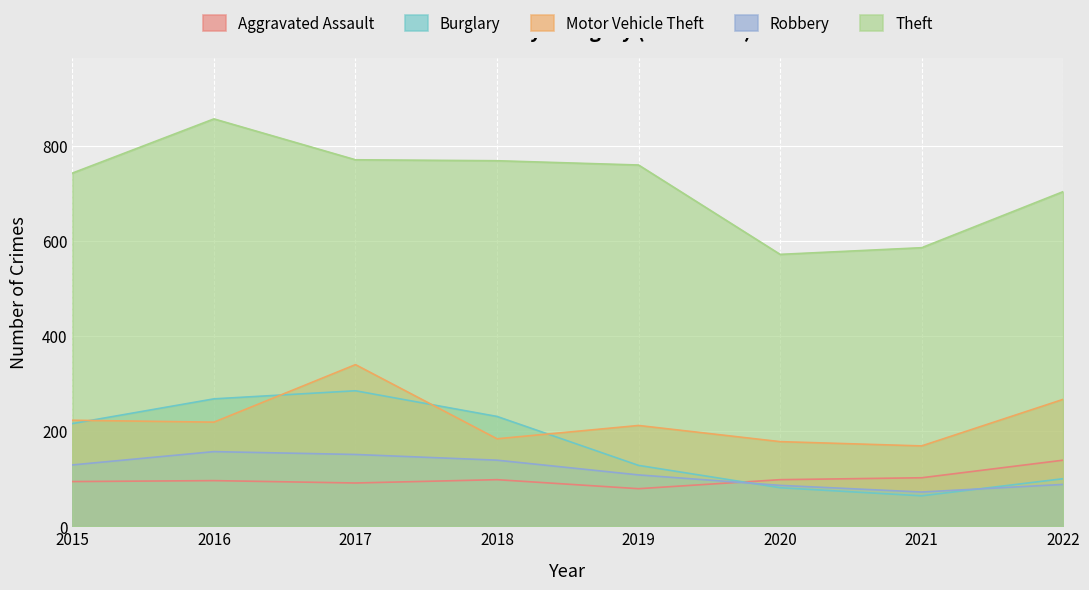

Which series has the widest spread of values?

Theft